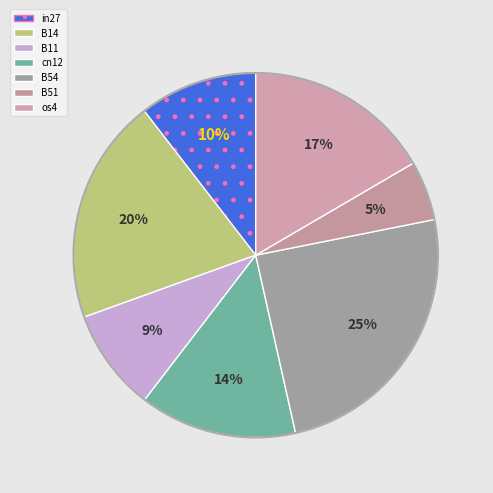

Rank the categories by value from highest to lowest.

B54, B14, os4, cn12, in27, B11, B51